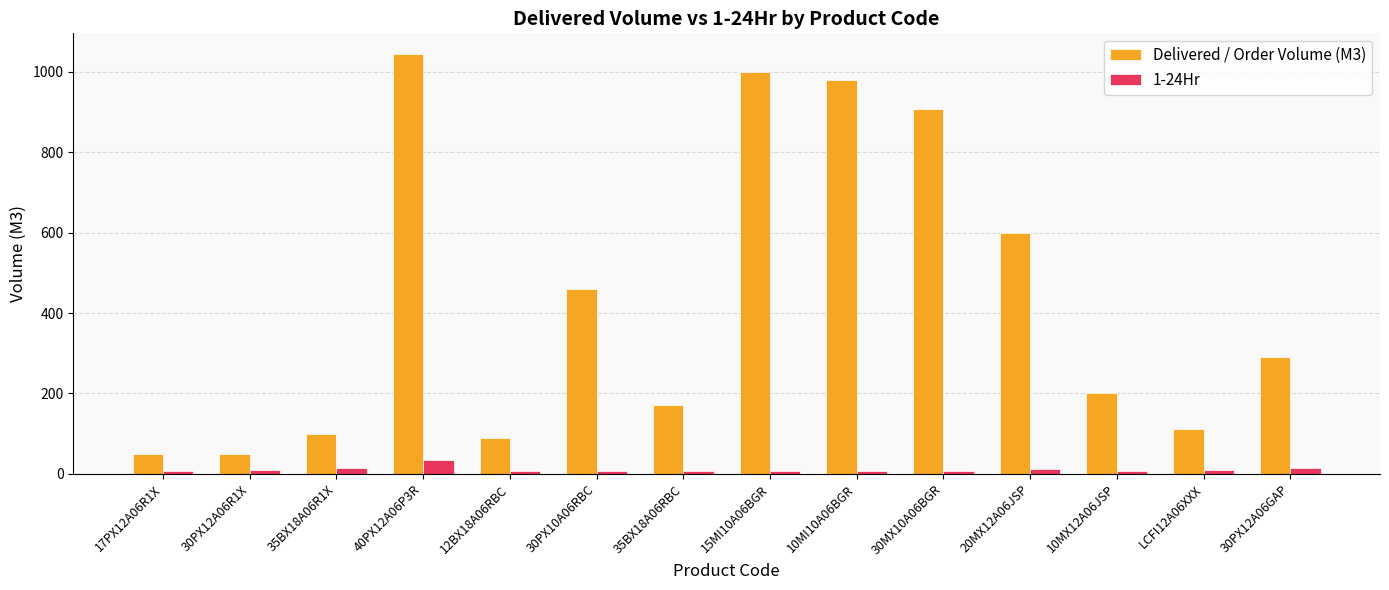

The Delivered / Order Volume (M3) series shows 290 at 30PX12A06GAP. True or false?

True